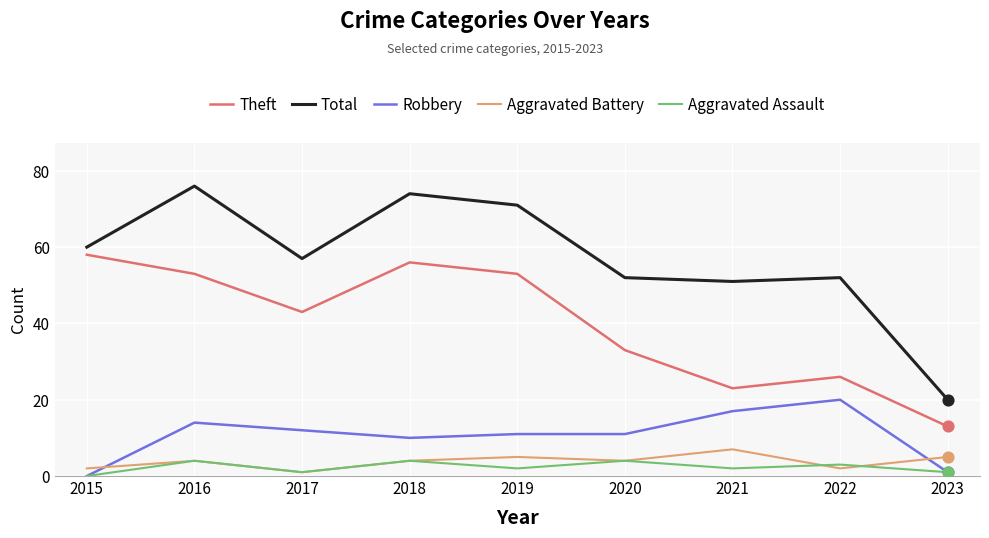

Between 2017 and 2021, which series saw the biggest shift?

Theft